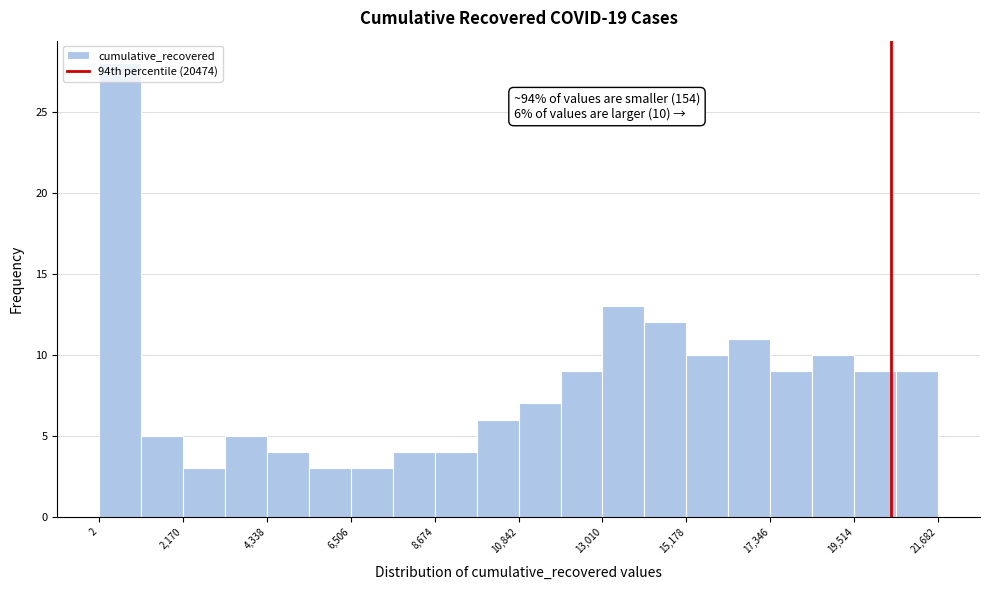

Around what value on the x-axis is the tallest bar? Give the approximate position of its centre, as read against the axis.

500